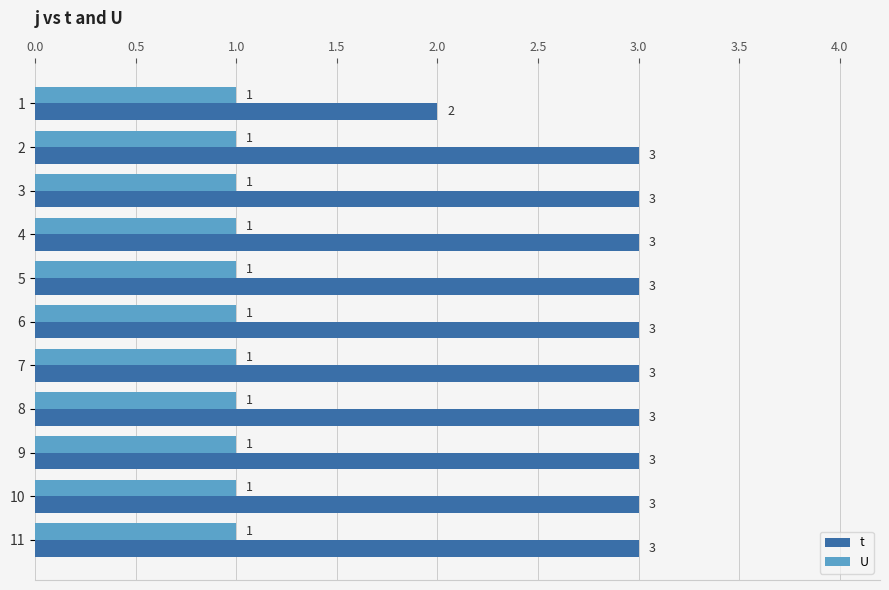

Rank the series by their average value, from lowest to highest.

U, t